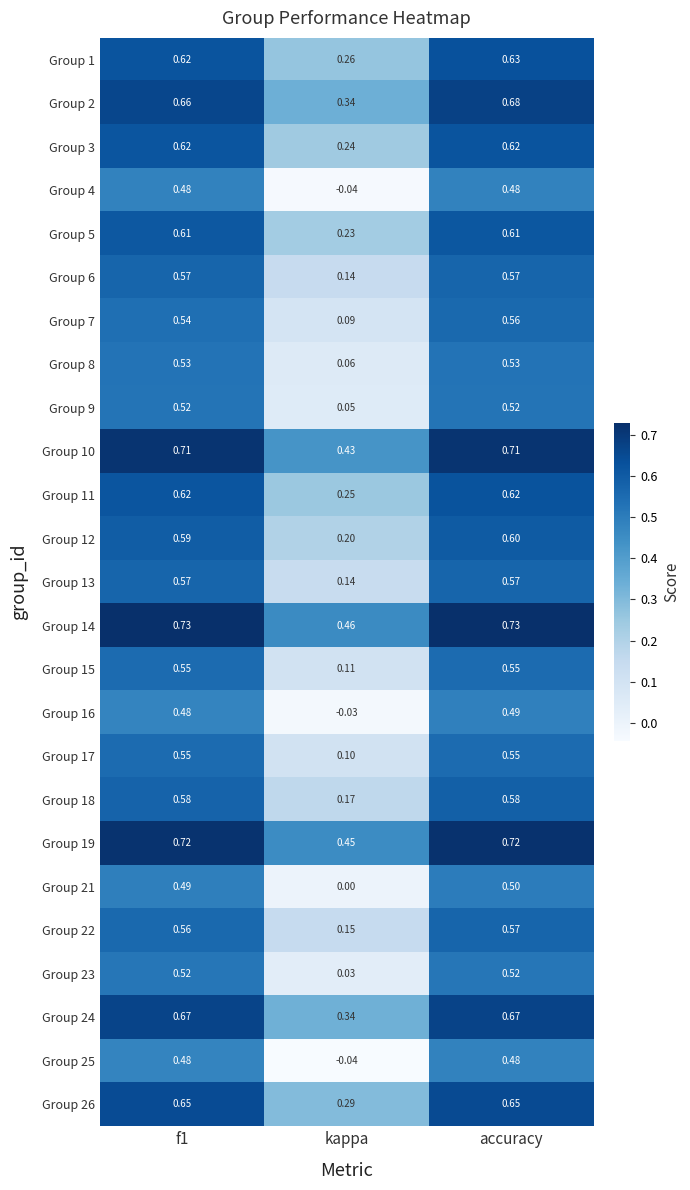

Where is Group 18 nearest to the value 0?

kappa